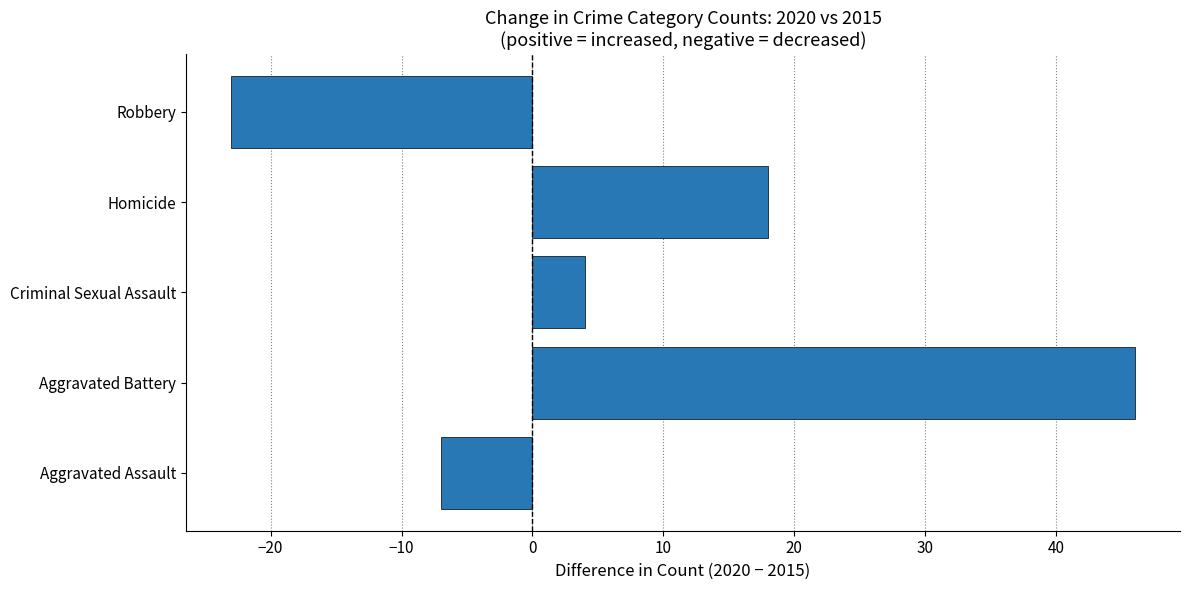

What is the difference between the second highest and minimum values?

41